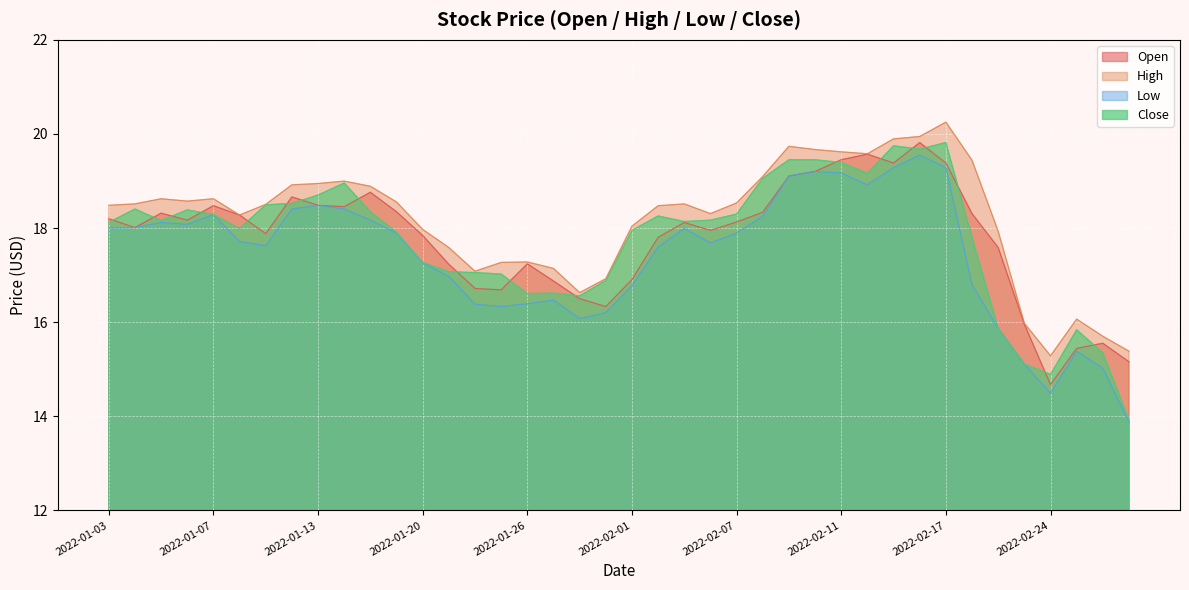

What is the average value of the High series?

18.2